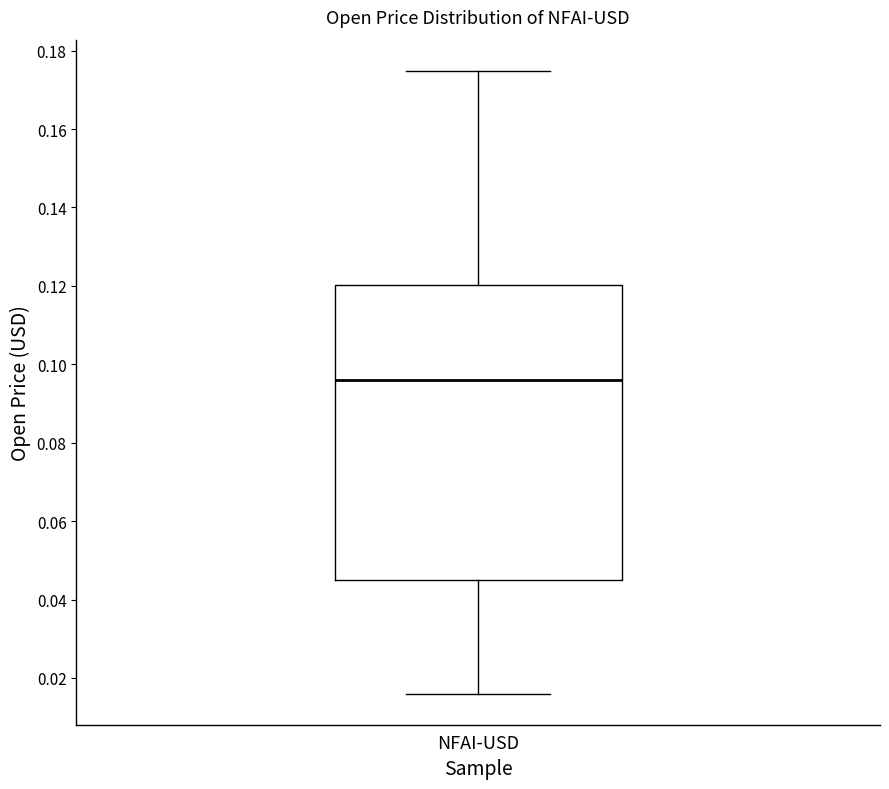

Where is the lower edge of the box for NFAI-USD on the y-axis? The values are not printed on the chart, so give them approximately, as read against the axis.

0.044